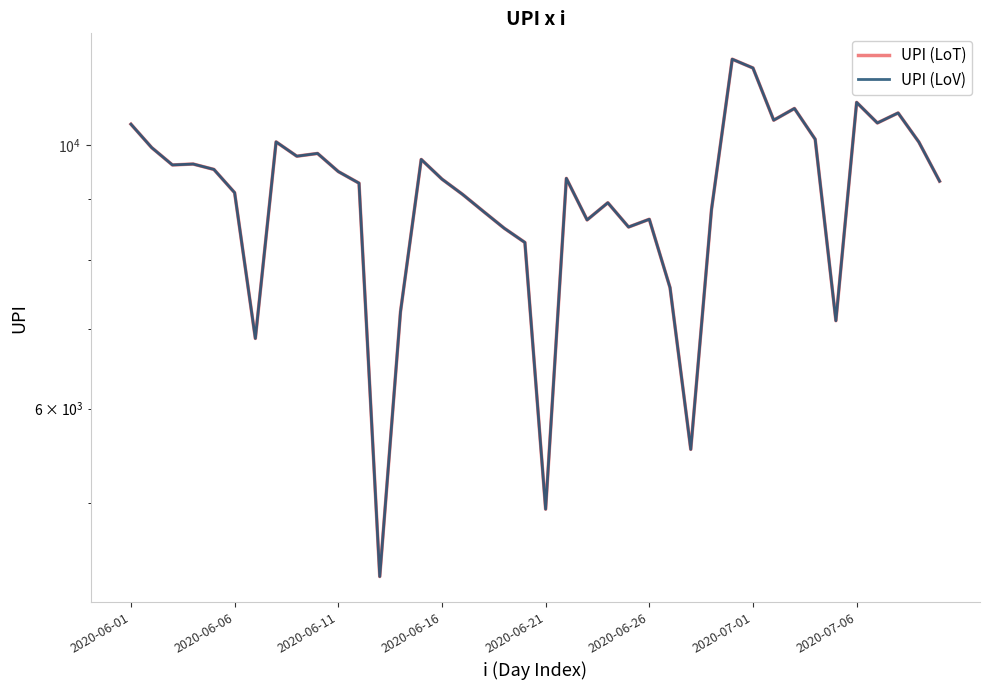

Rank the series by their maximum value, from lowest to highest.

UPI (LoT), UPI (LoV)